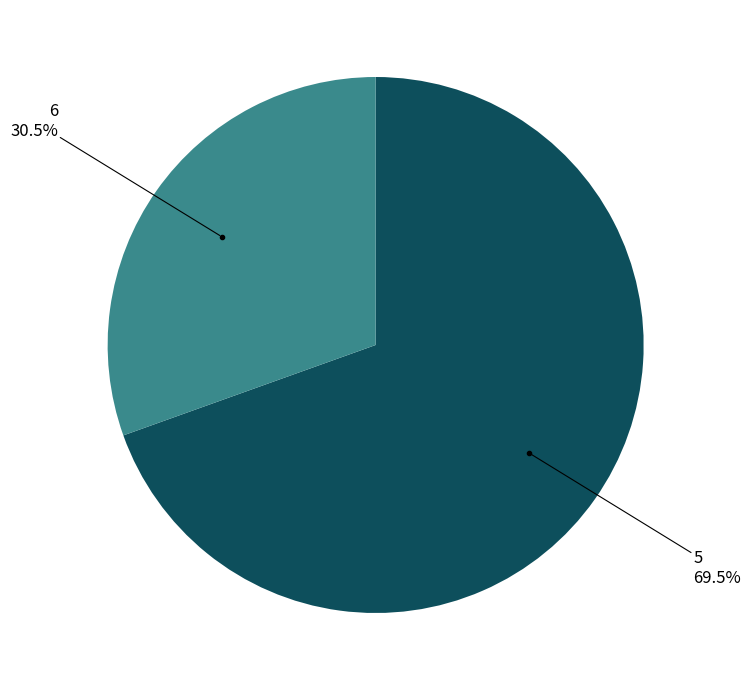

Does any single category account for the majority?

Yes